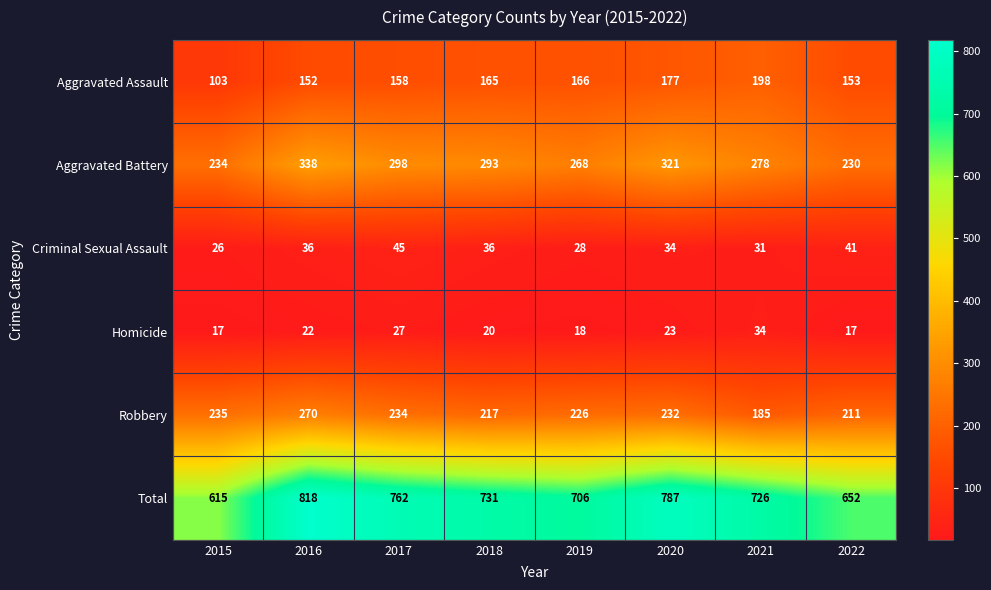

At which category is the sum across all series the highest?

2016